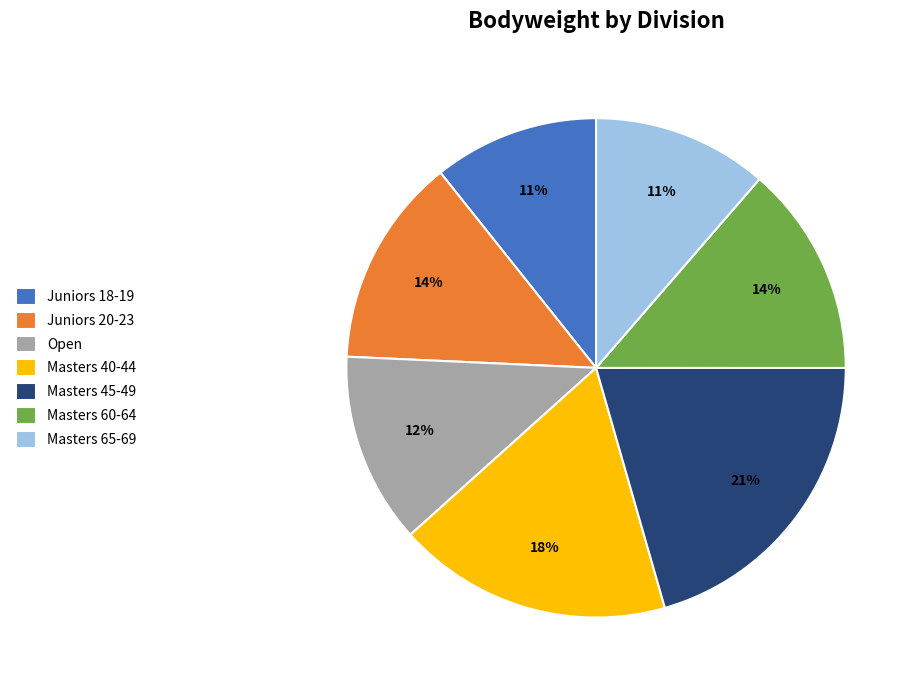

Count the number of slices in the pie.

7